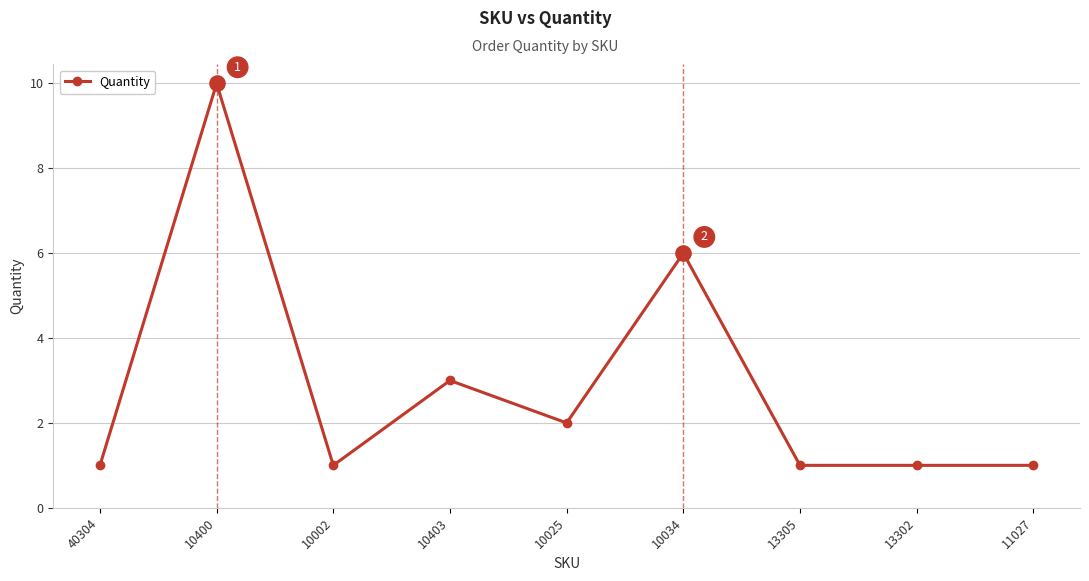

What is the ratio of the value at 40304 to the value at 10034?

0.2